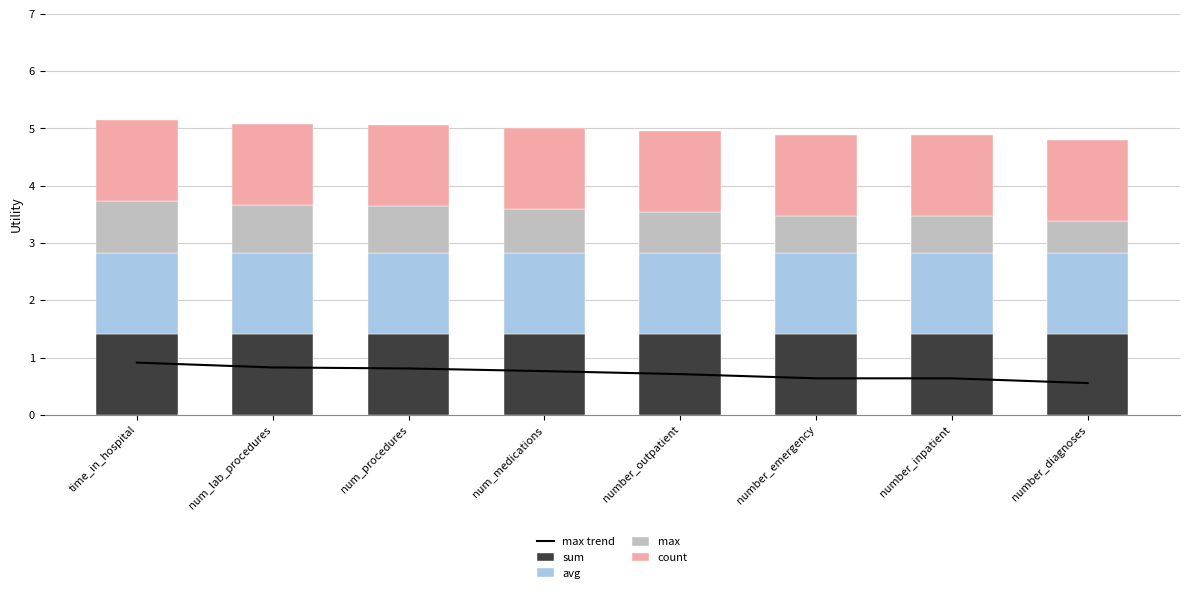

What are all the series names shown in the legend?

max trend, sum, avg, max, count